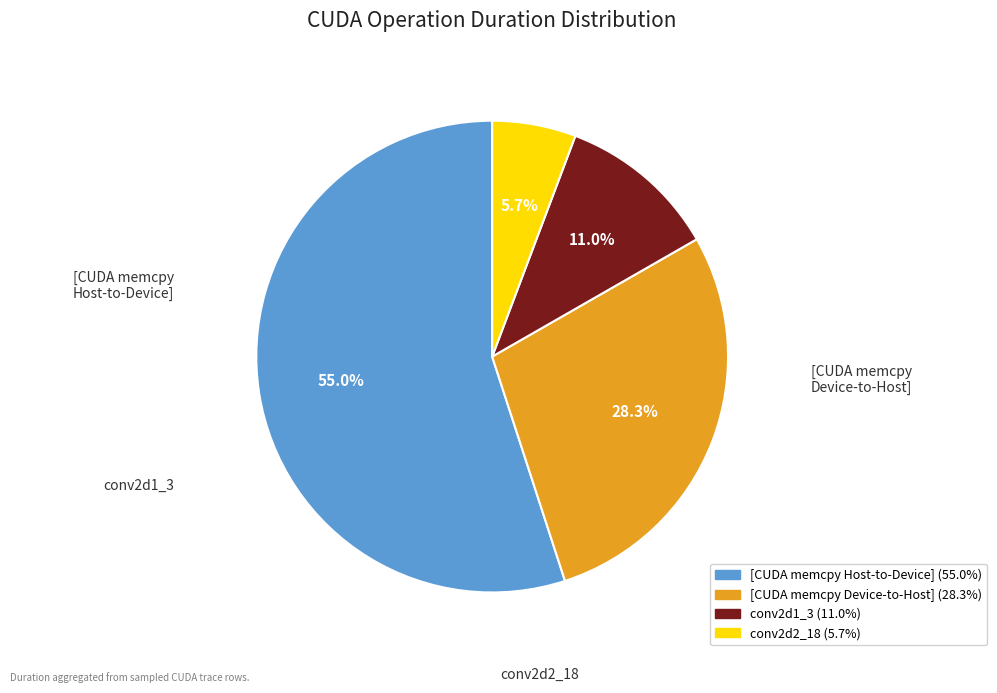

Does any single category account for the majority?

Yes